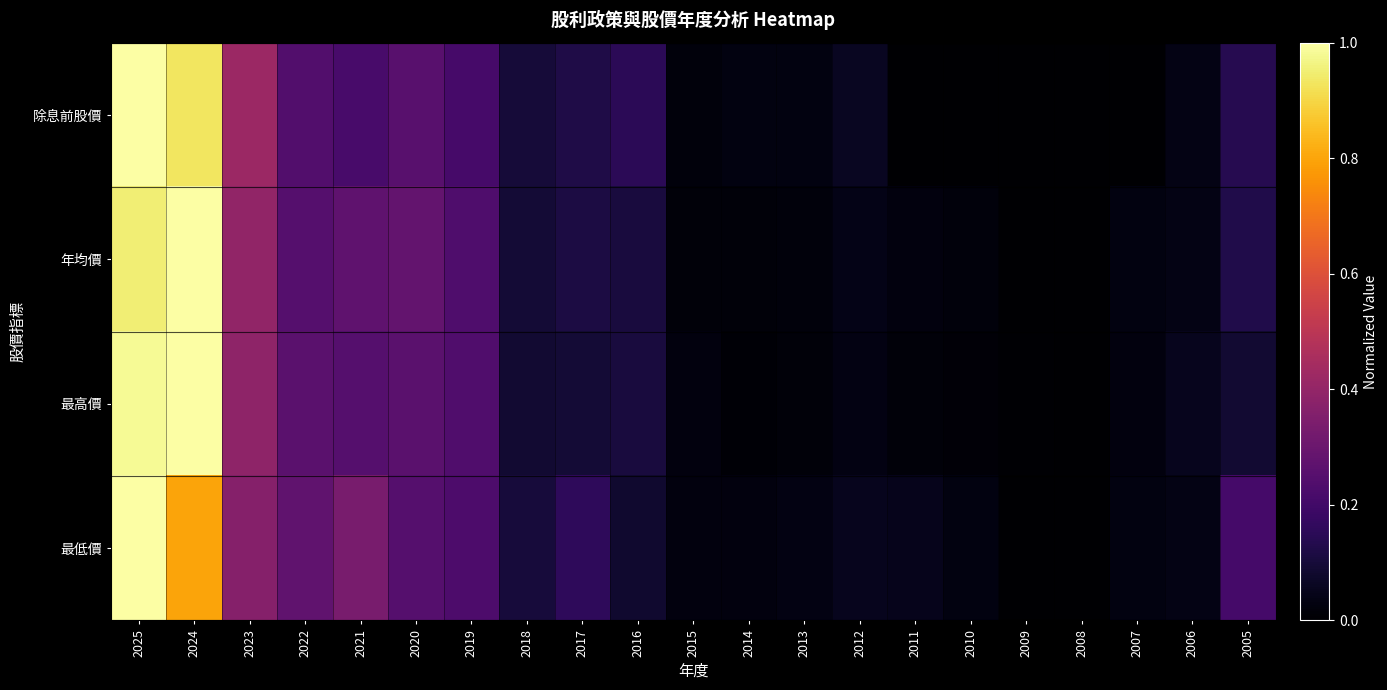

Which series changed the most between 2010 and 2007?

最高價